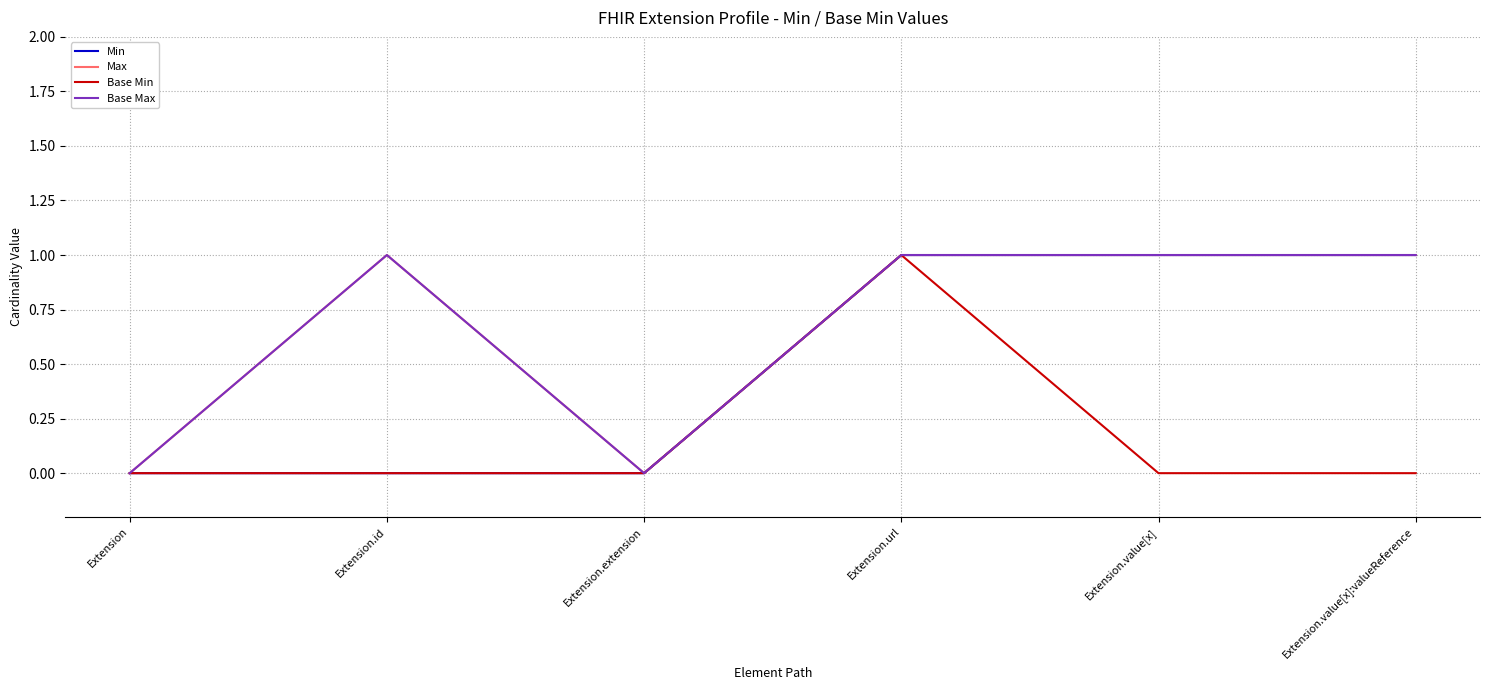

Does the chart display data point markers on the line(s)?

No